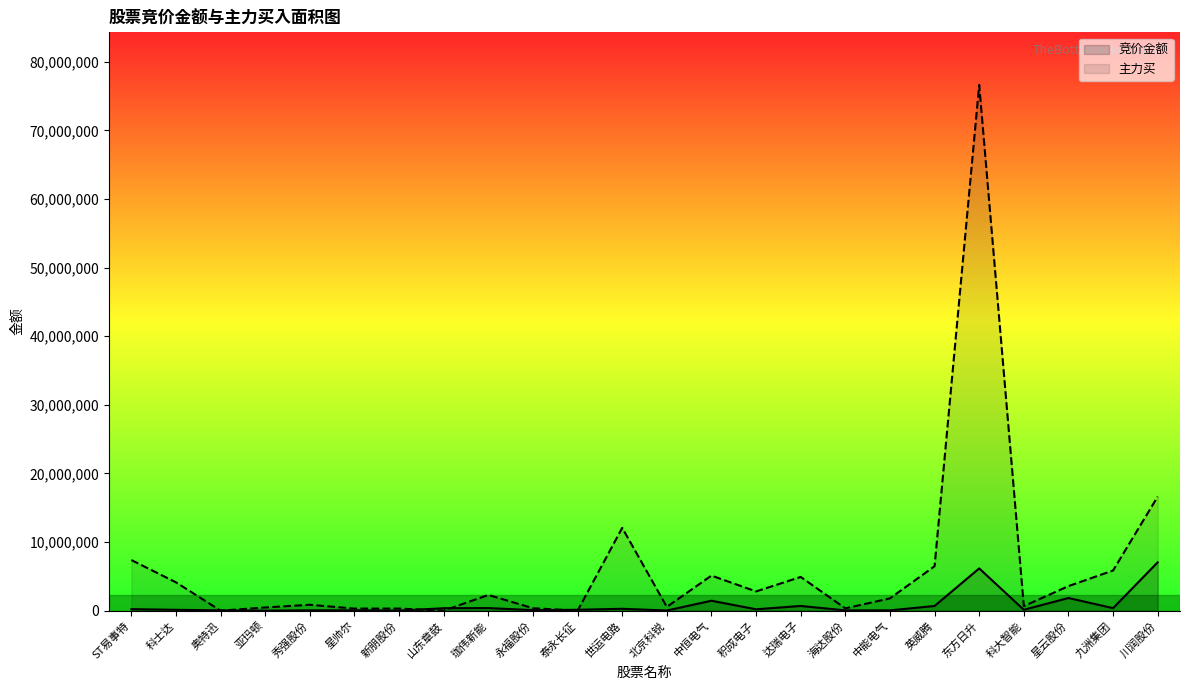

How many intersections are there between 竞价金额 and 主力买?

6